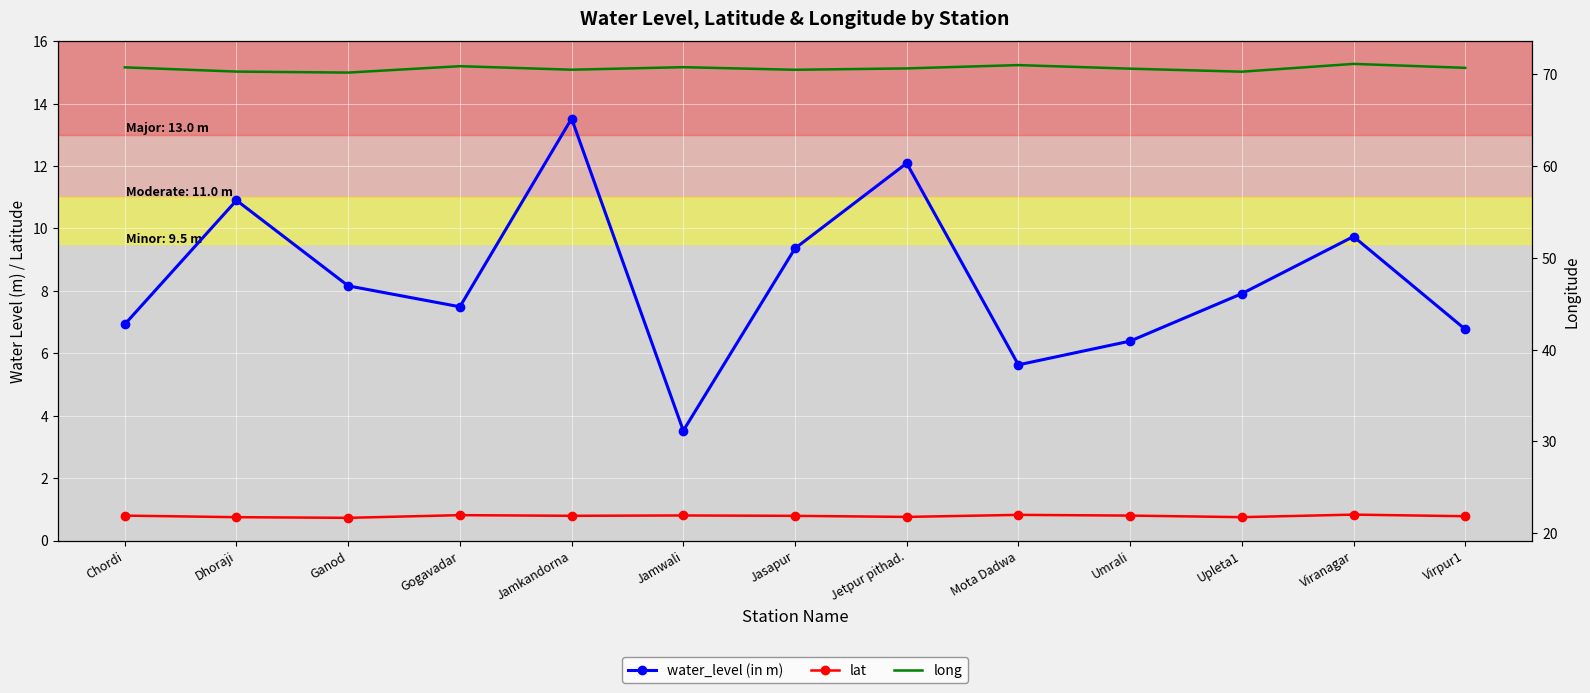

Which series has the widest spread of values?

water_level (in m)